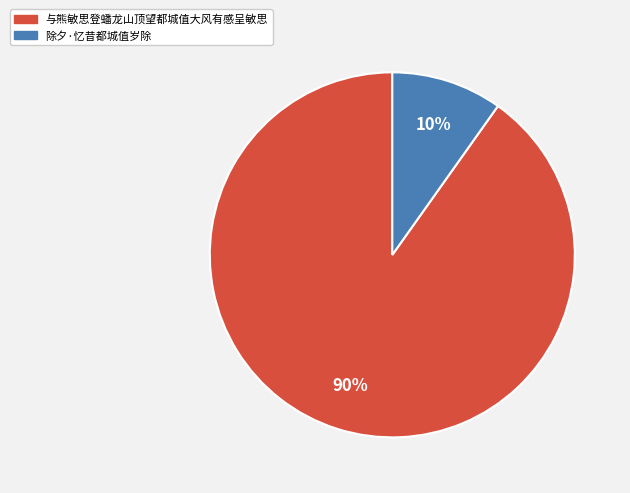

How many slices are in this pie chart?

2